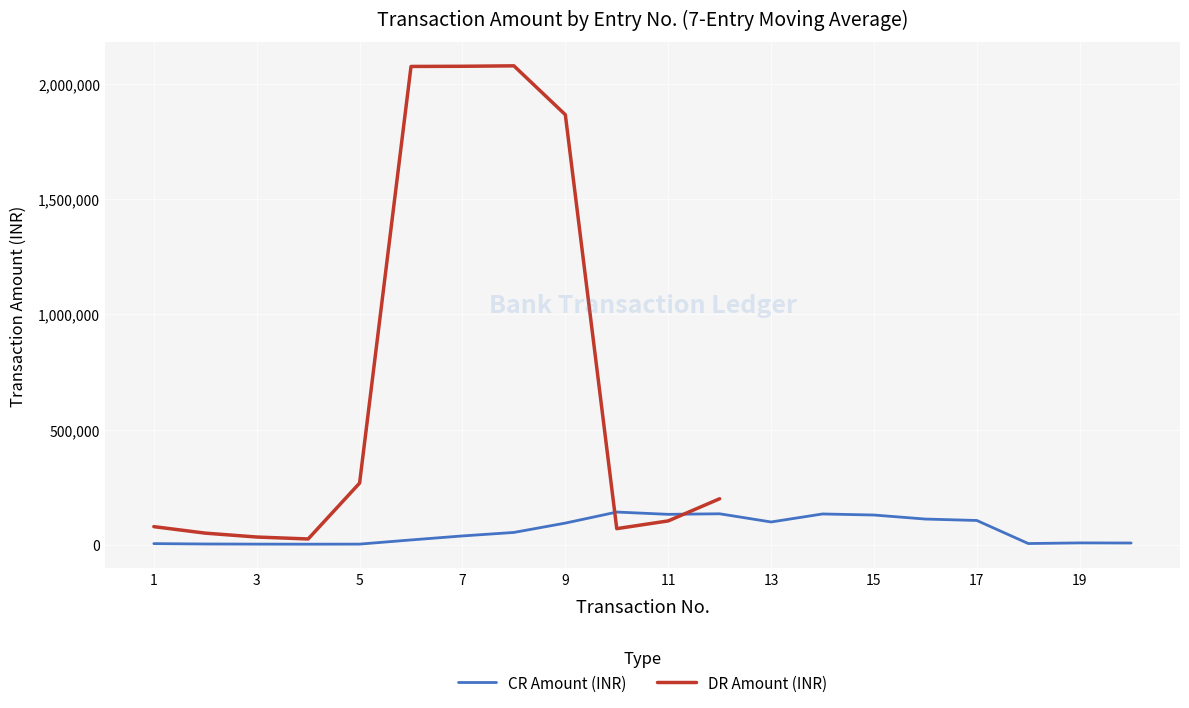

Between 3 and 15, which series saw the biggest shift?

DR Amount (INR)